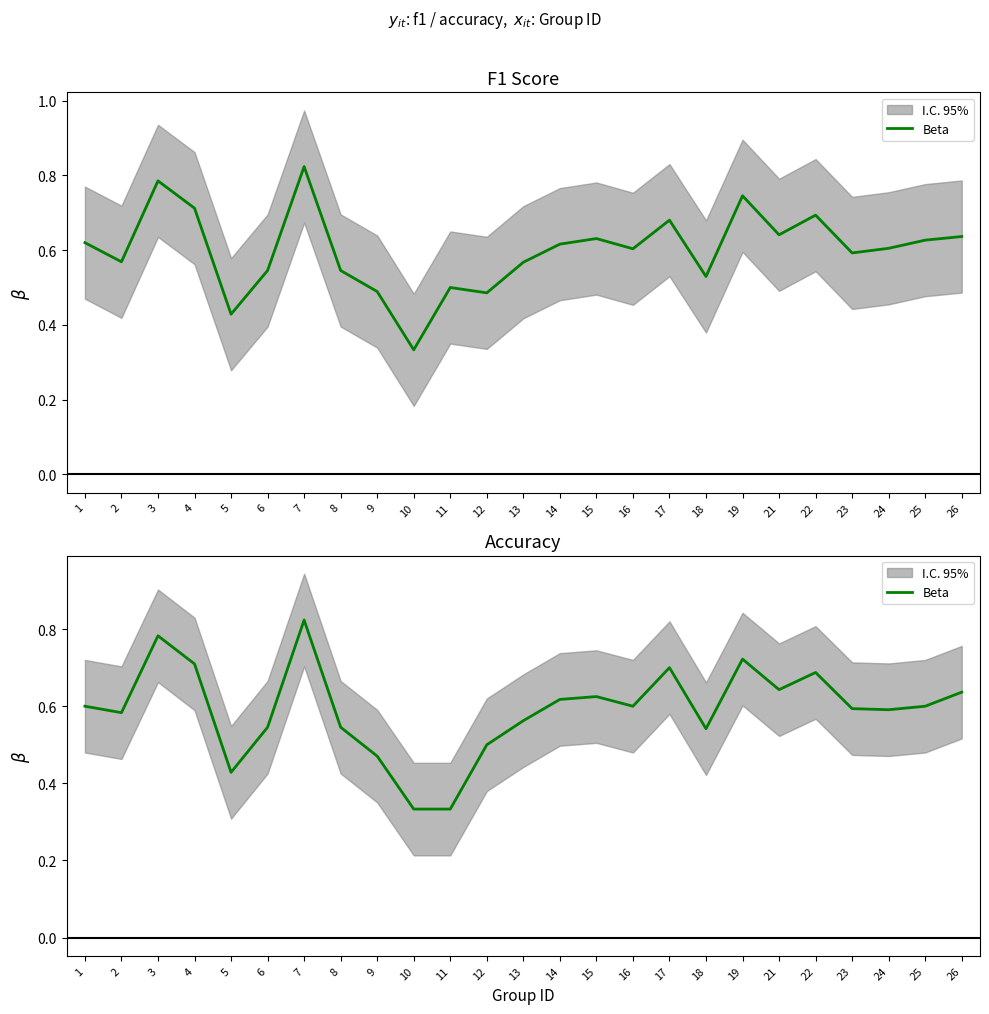

How many values are between 0 and 1?

25